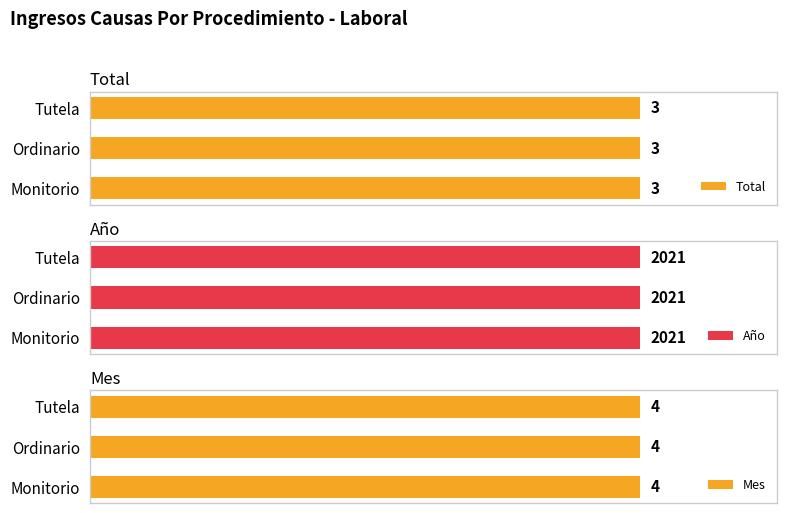

How many bars are there in total?

9